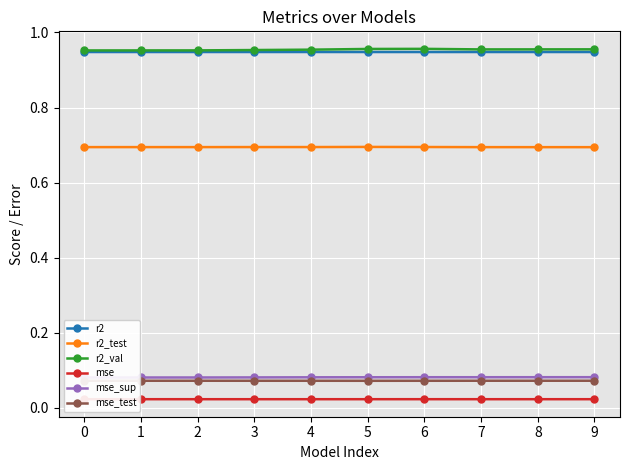

Rank the categories by mse_sup value from lowest to highest.

0, 1, 2, 3, 4, 5, 6, 7, 8, 9